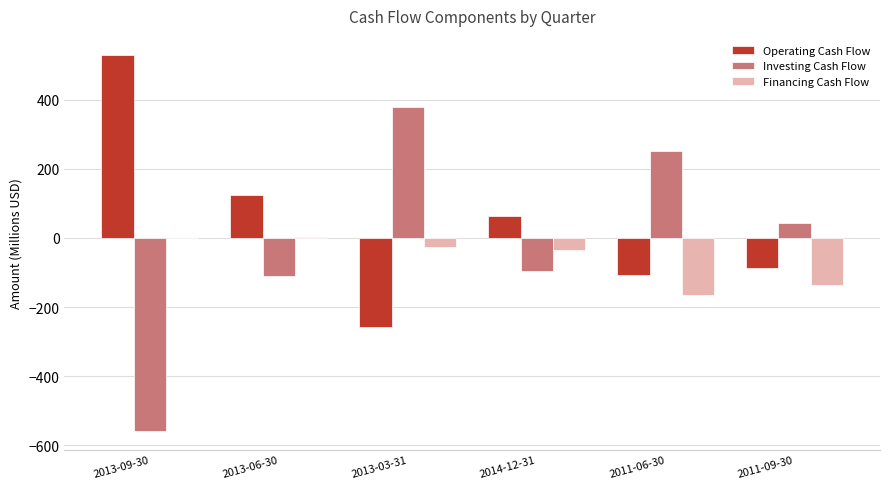

The Investing Cash Flow series shows 665.6 at 2013-03-31. True or false?

False